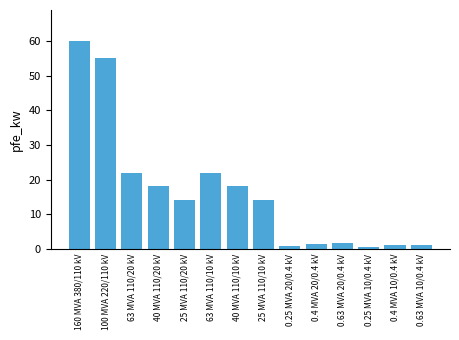

The chart shows a value of 14.0 at 25 MVA 110/10 kV. True or false?

True